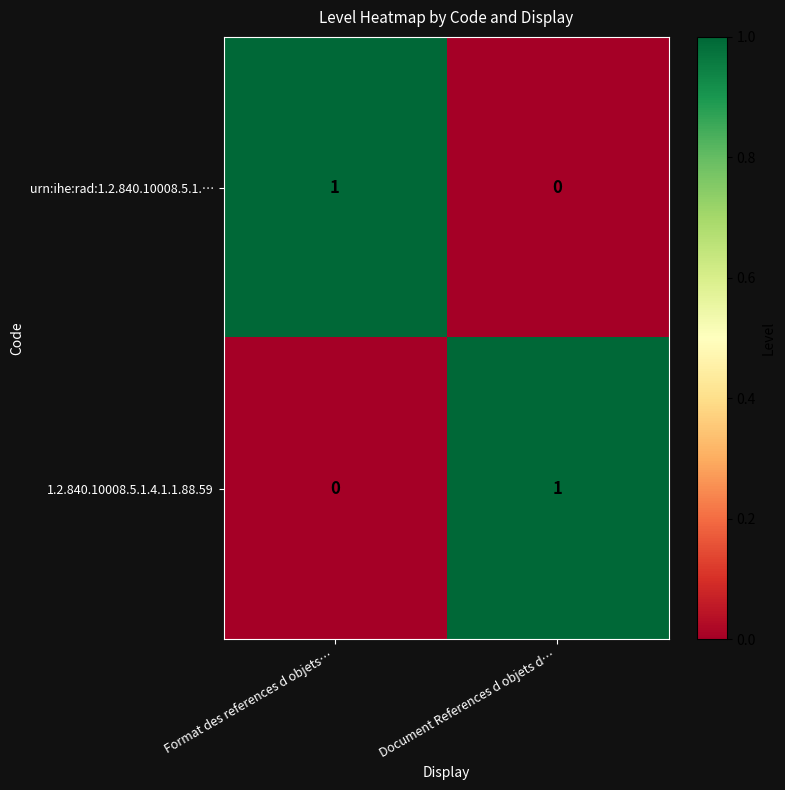

What is the difference between the highest and lowest values at Format des references d objets…?

1